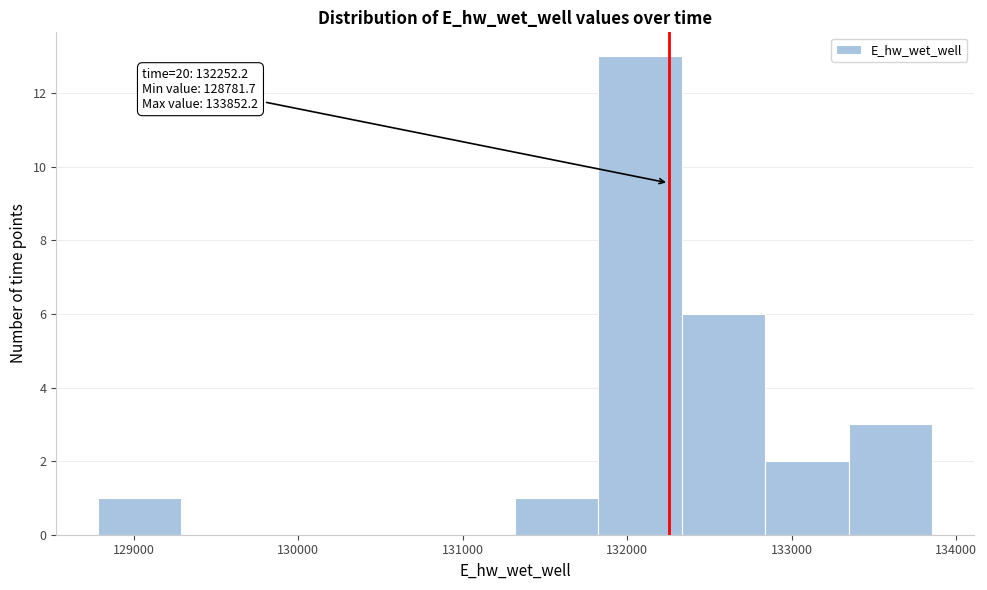

Over which range of the x-axis is the bar tallest?

131800 to 132300